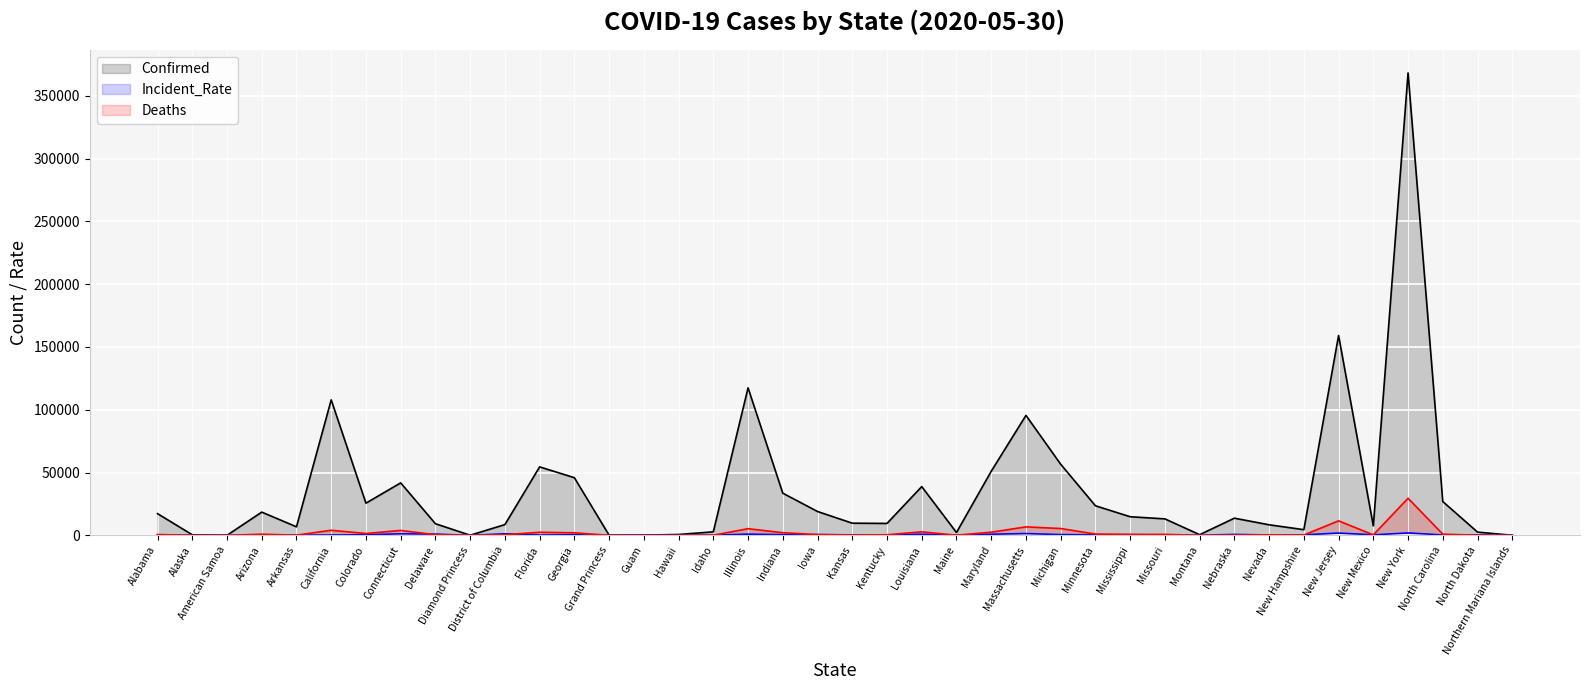

Between Florida and New York, which series saw the biggest shift?

Confirmed